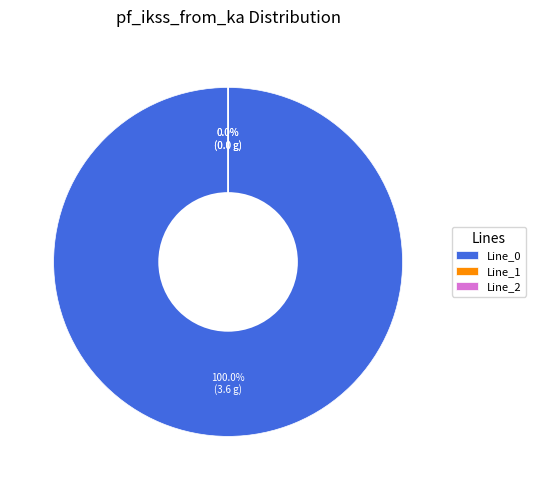

To the nearest percent, what is the difference between the largest and smallest slice percentages?

100%